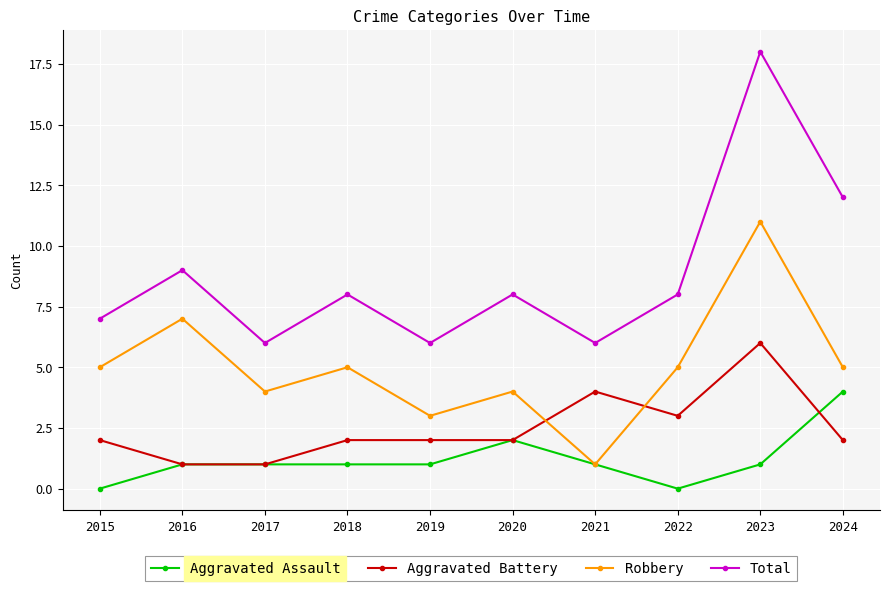

Rank the series by their maximum value, from lowest to highest.

Aggravated Assault, Aggravated Battery, Robbery, Total